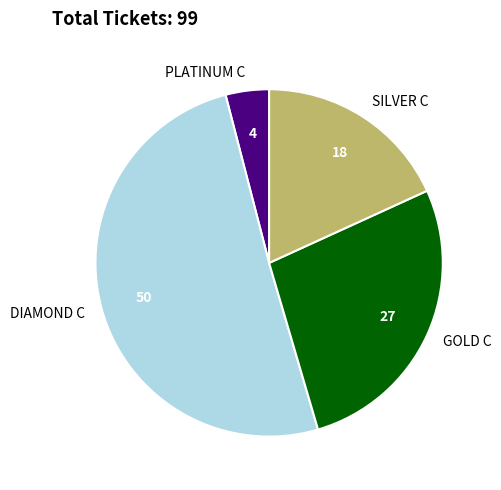

Which category has the biggest portion of the pie?

DIAMOND C